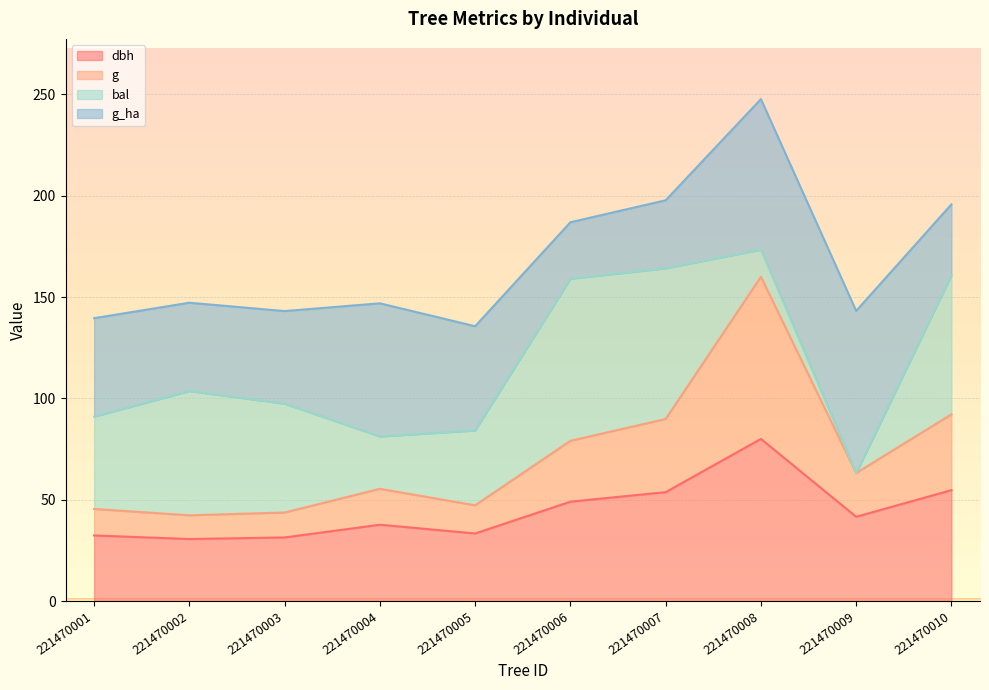

What is the lowest value of the dbh series?

30.6